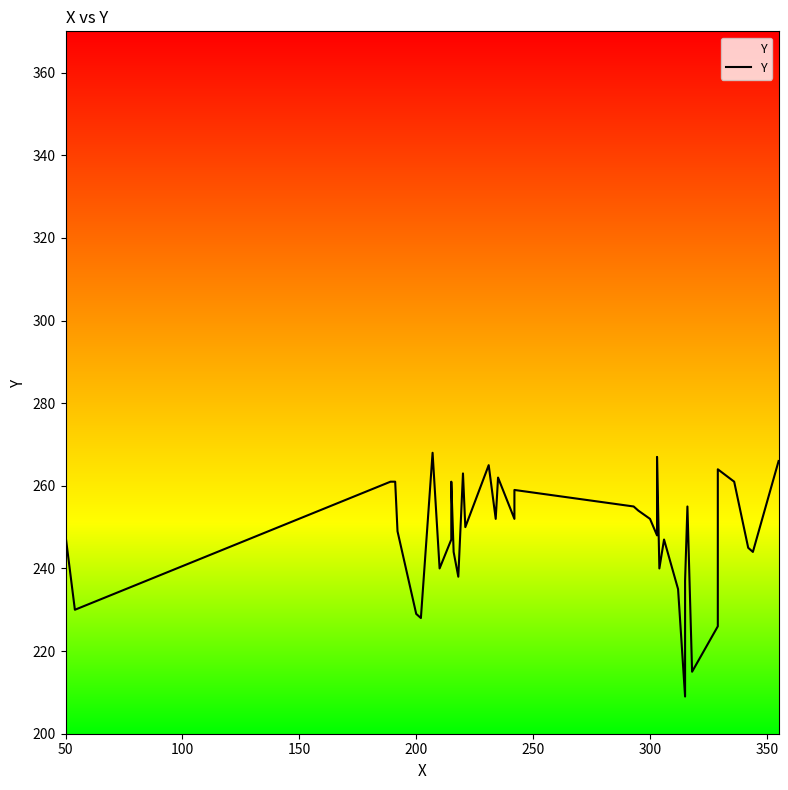

At which label does the data first exceed 252?

150